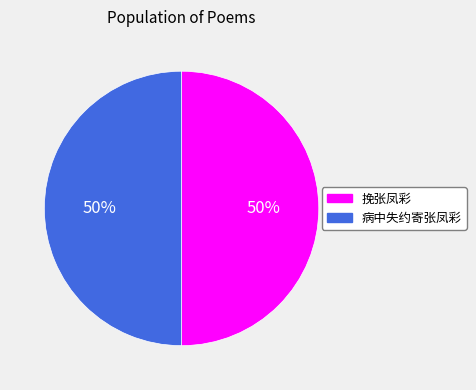

Count the number of slices in the pie.

2